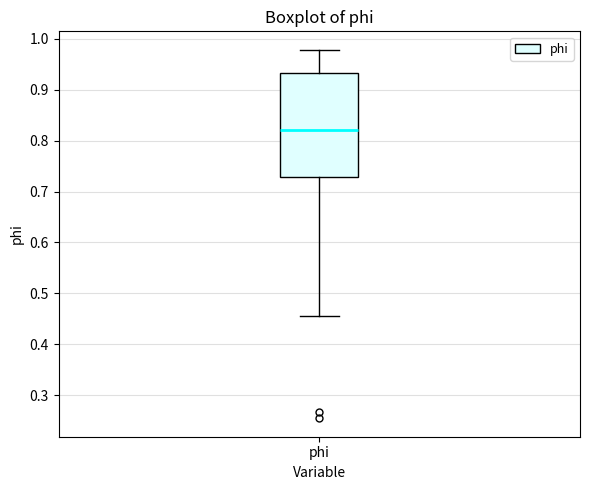

Where is the upper edge of the box for phi on the y-axis? The values are not printed on the chart, so give them approximately, as read against the axis.

0.93